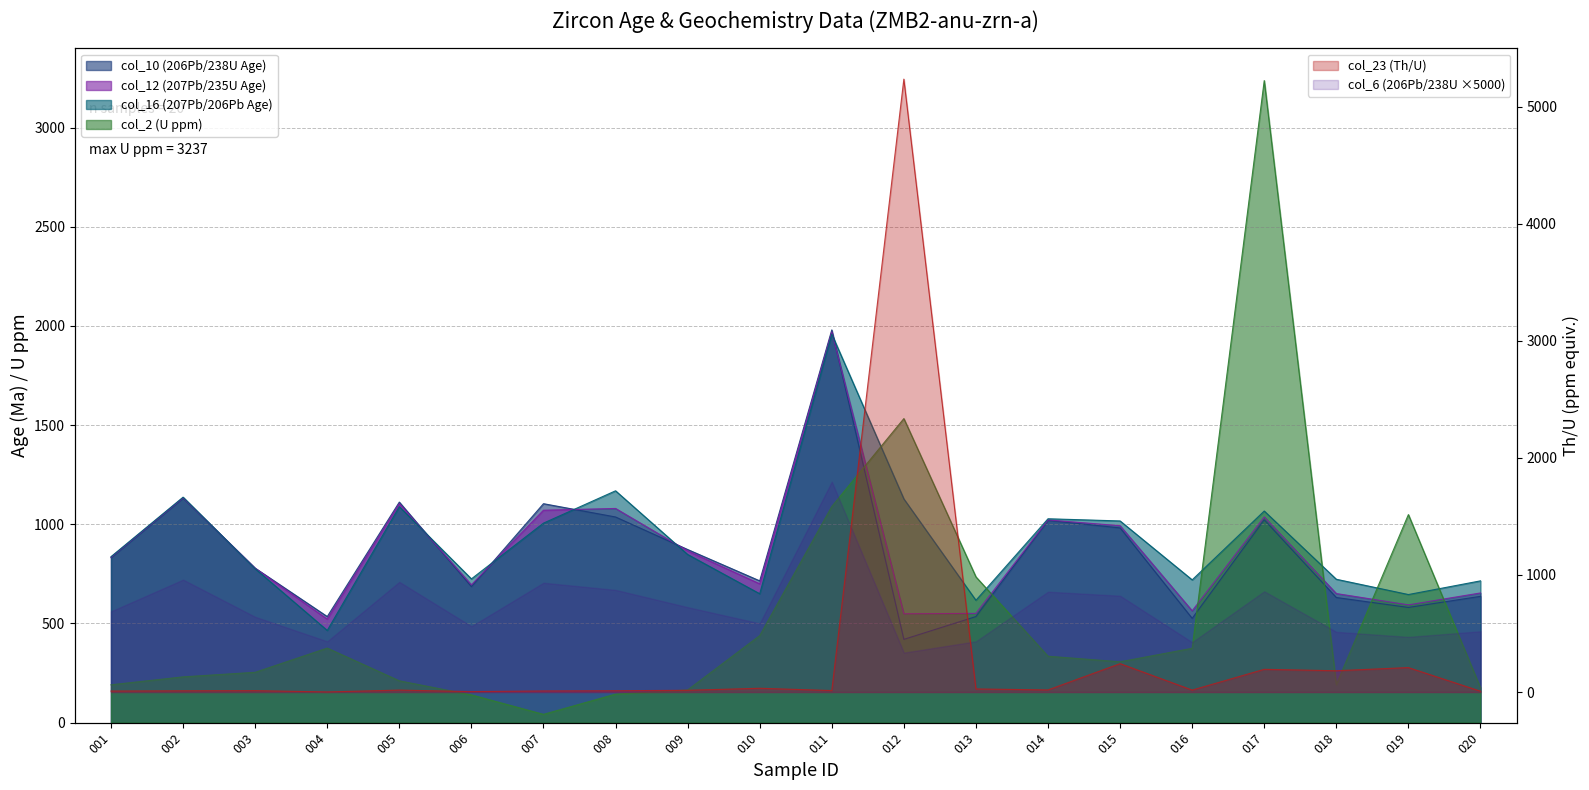

True or false: col_23 (Th/U) has more than 0 interior local peaks.

True